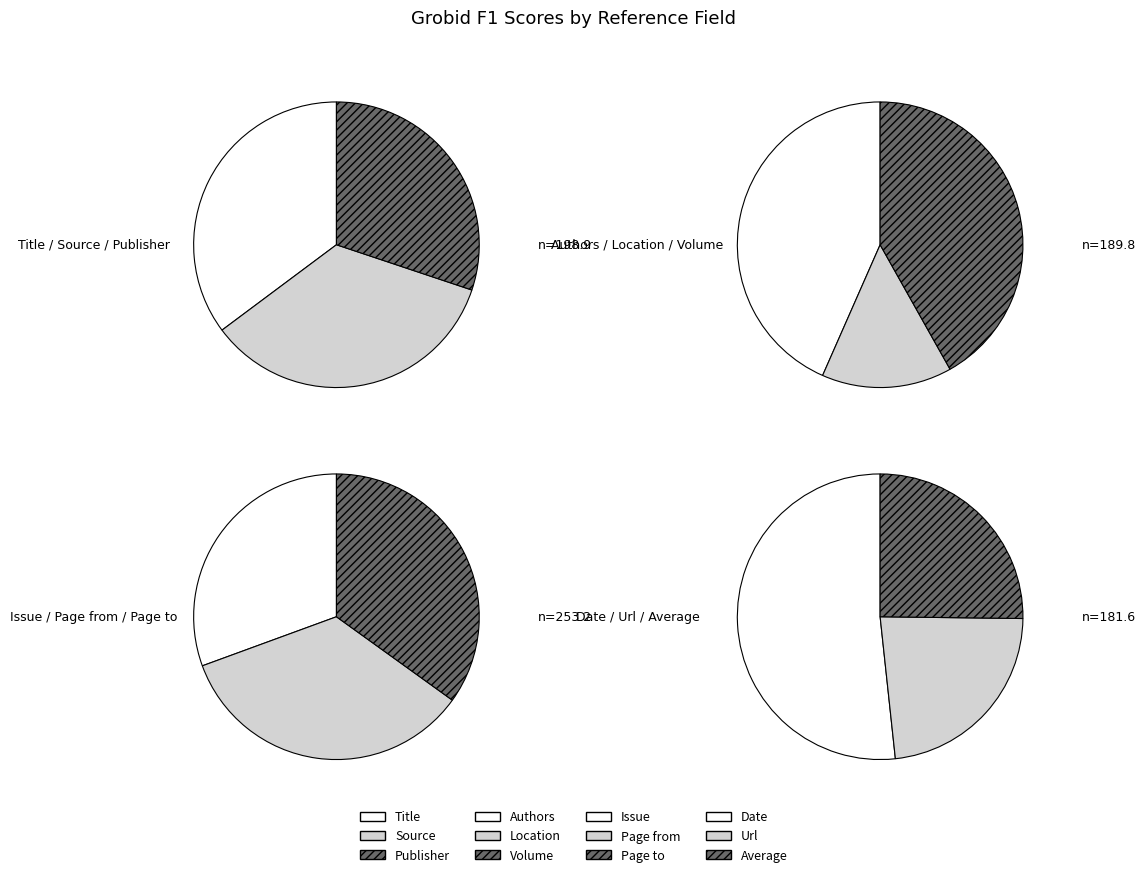

True or false: Average accounts for 6% of the total.

True